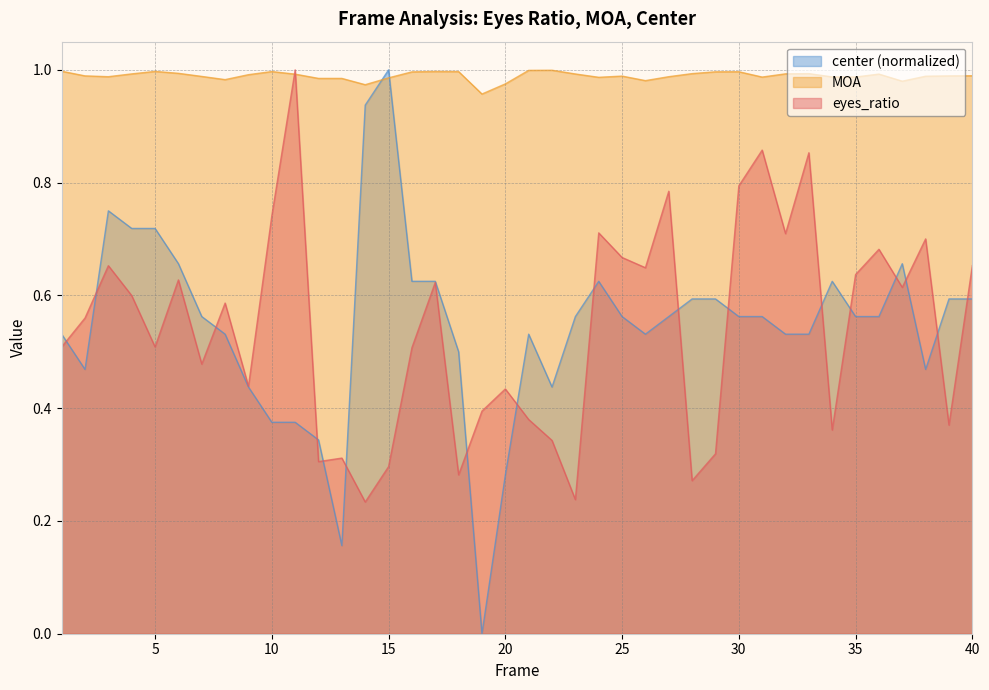

What is the value of the eyes_ratio point at the 30th from the left?

0.8